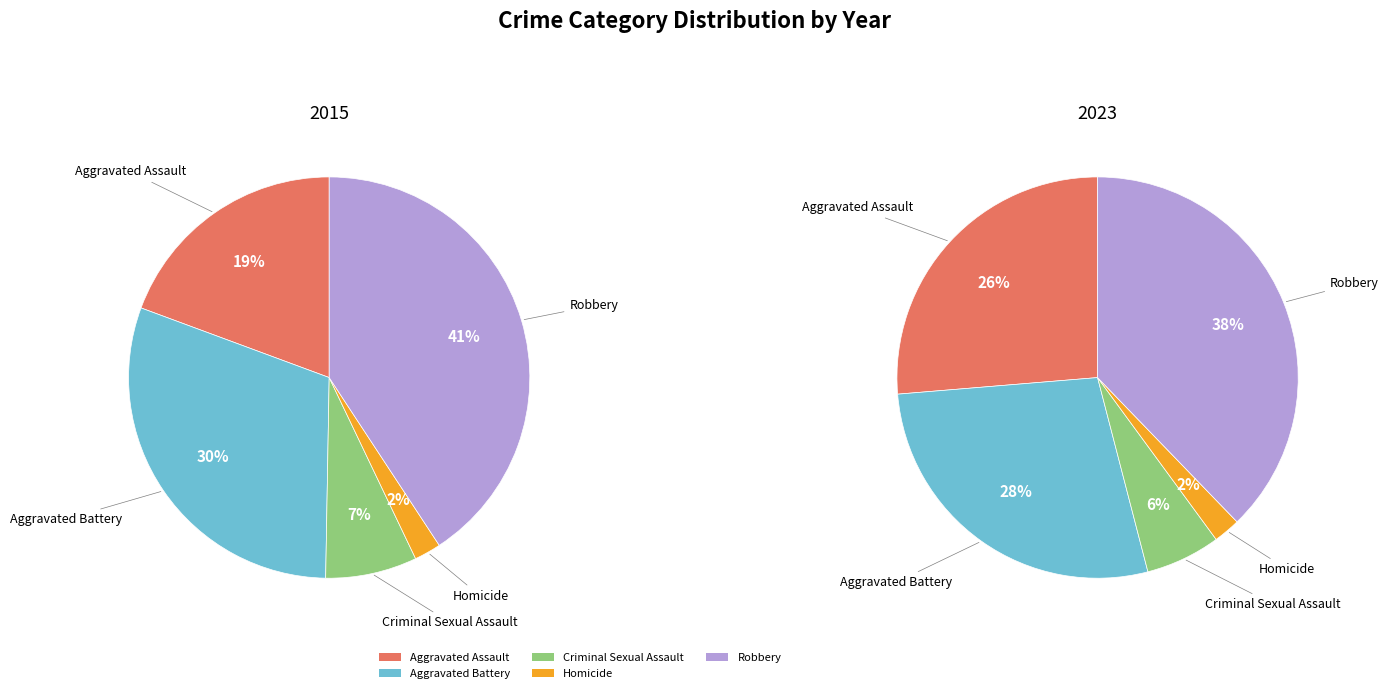

Is it true that Robbery is 41% of the pie?

True